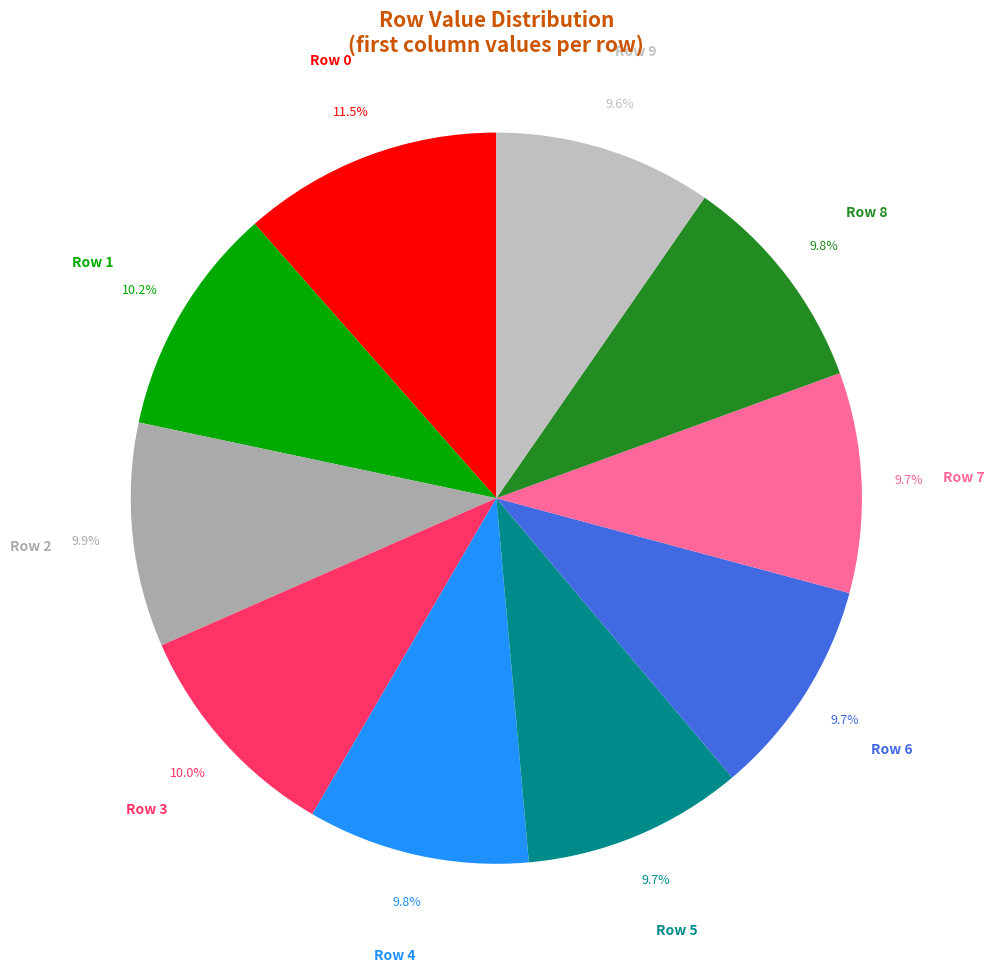

Combined, do Row 5 and Row 7 account for over 50%?

No